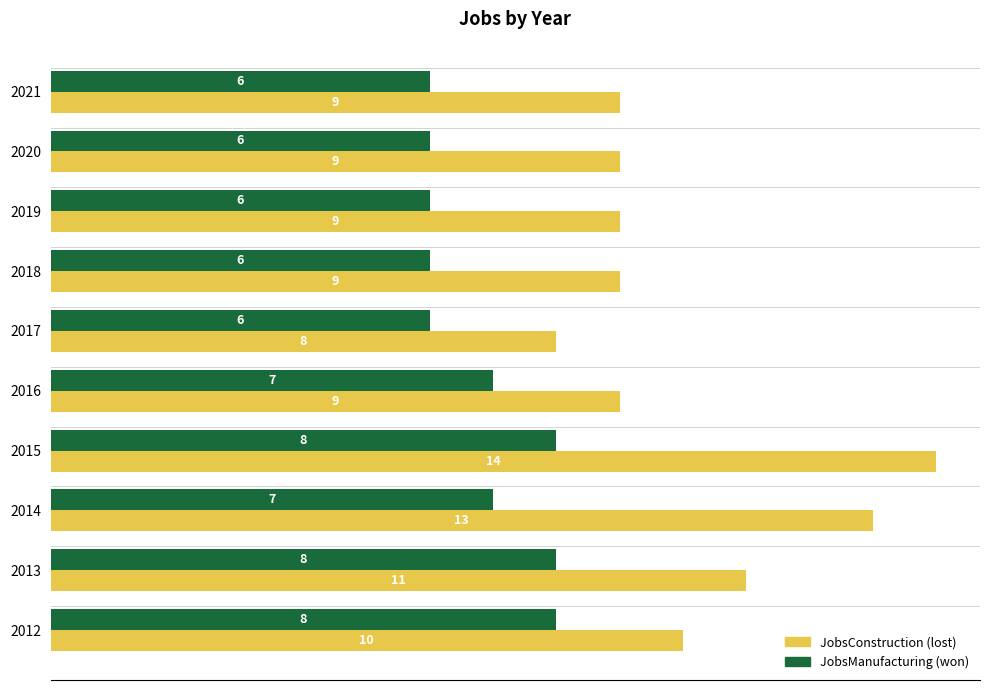

What is the greatest value displayed?

14